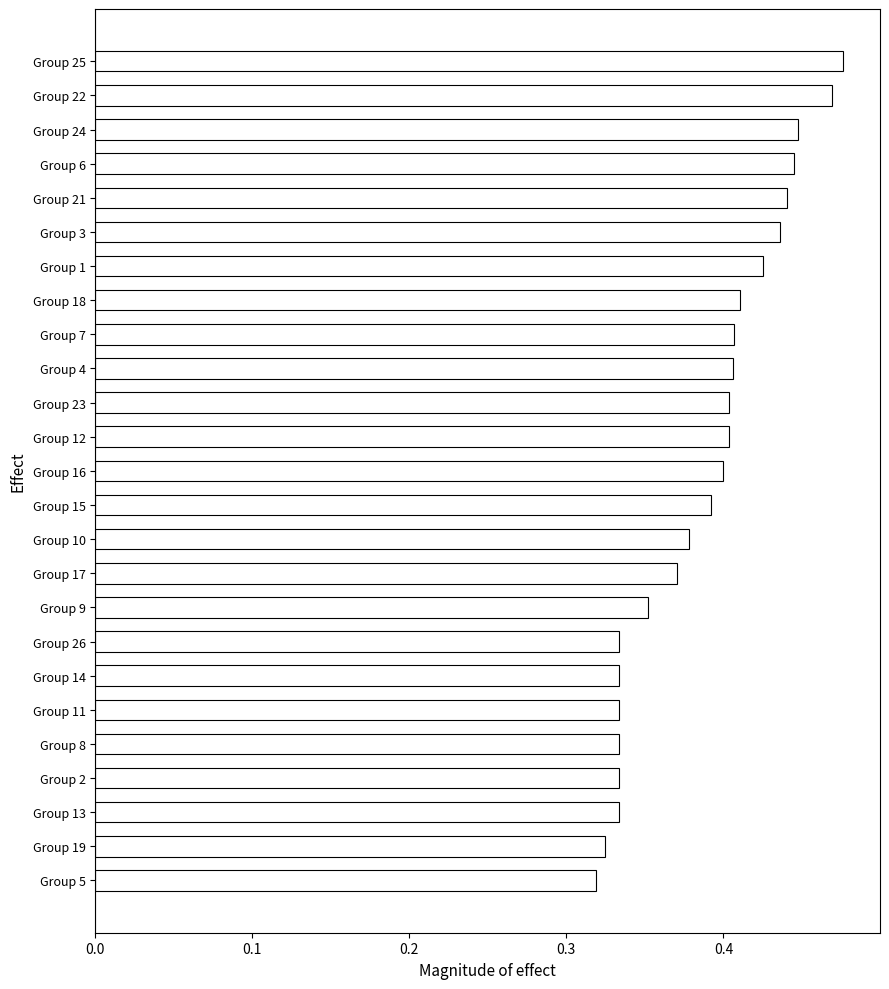

The chart shows a value of 0.6 at Group 1. True or false?

False